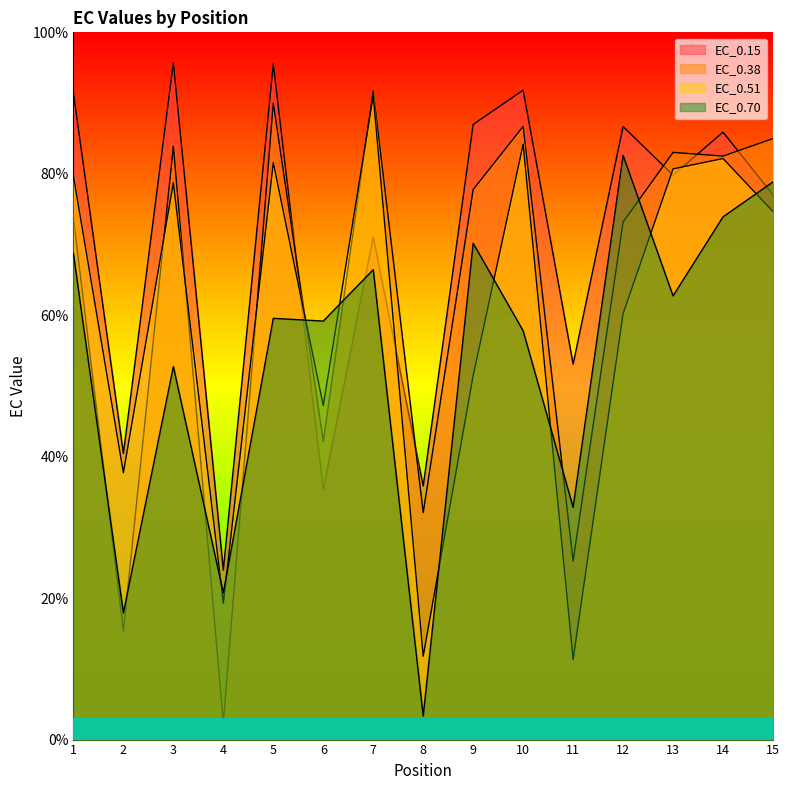

What is the greatest value displayed?

95.7